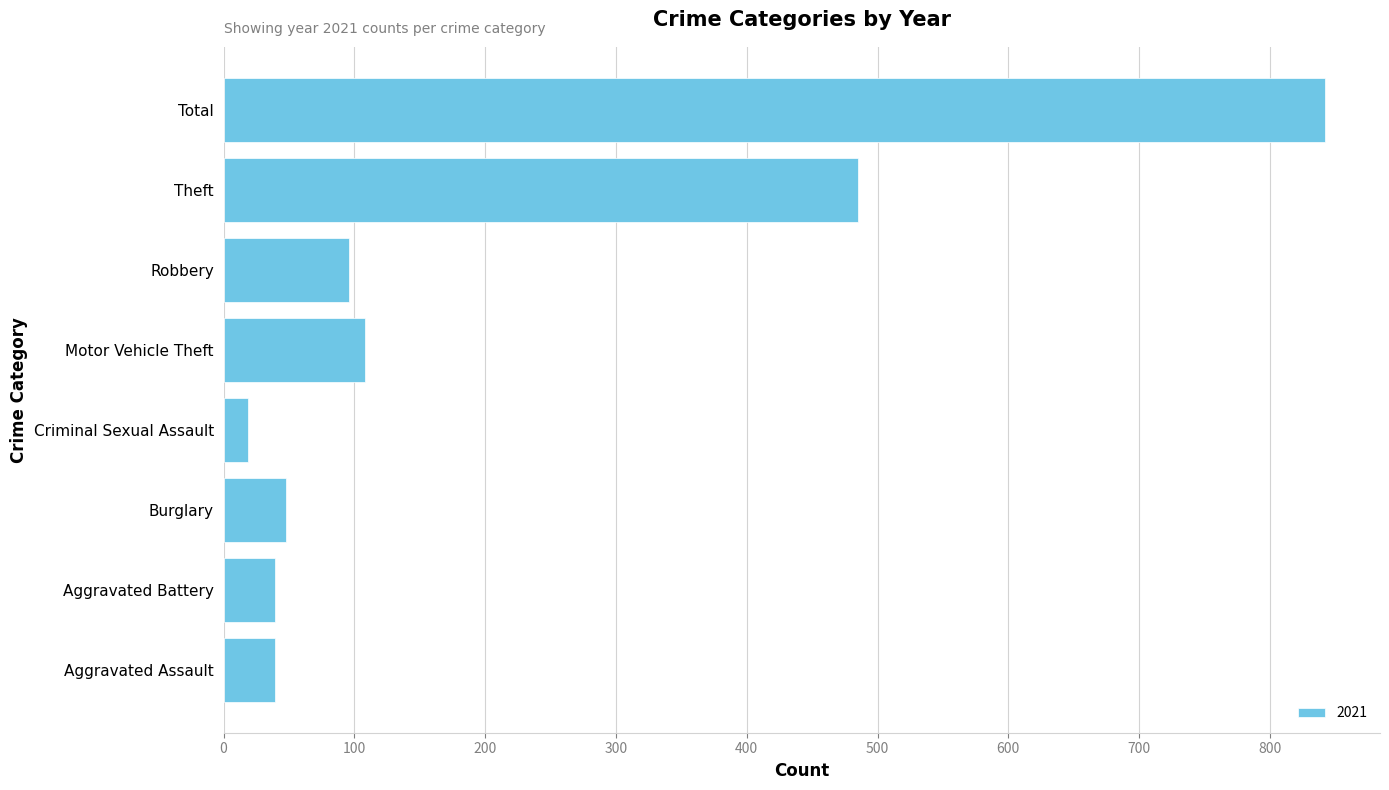

What is the difference between the second highest and minimum values?

466